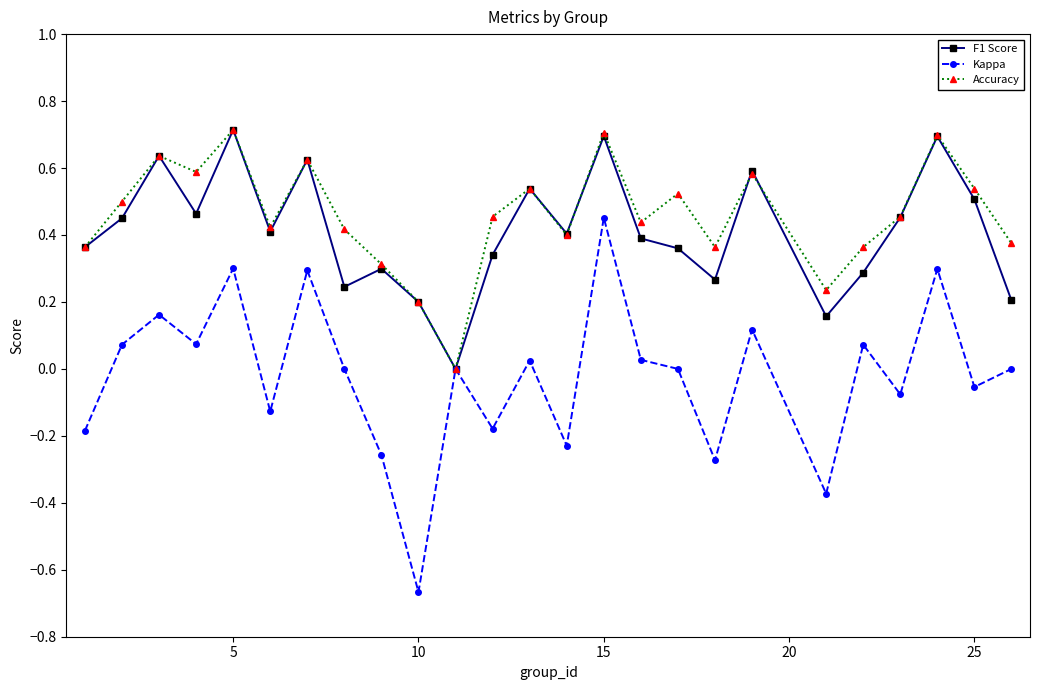

What is the maximum value shown in the chart?

0.7